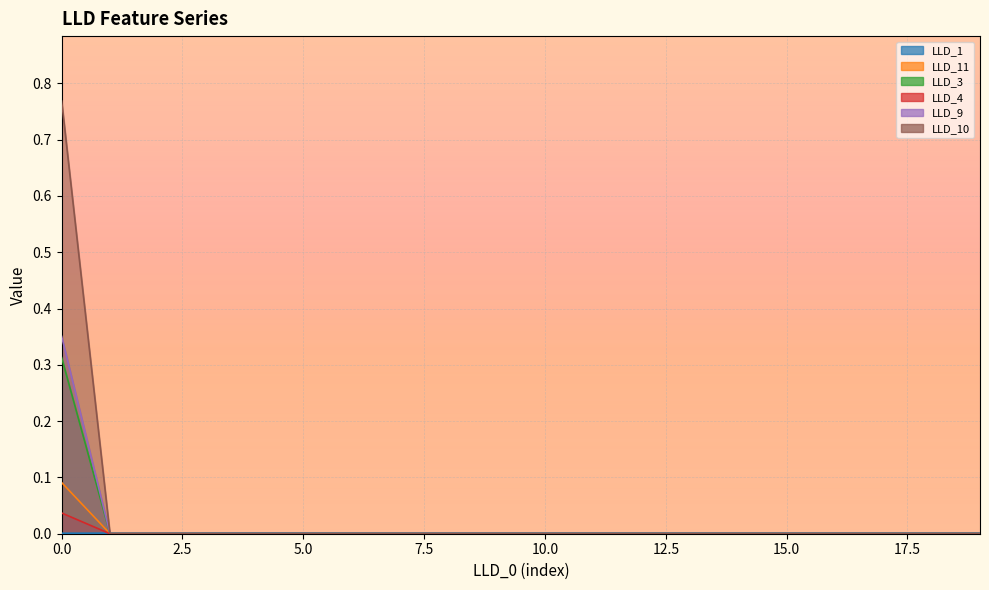

Is the value of LLD_4 at 1 greater than the value of LLD_11 at 10?

No